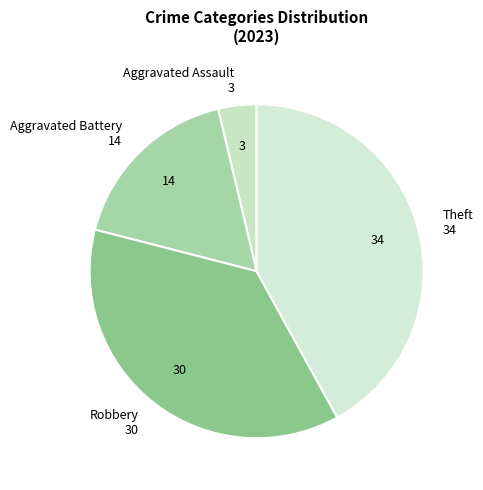

True or false: Theft accounts for 42% of the total.

True